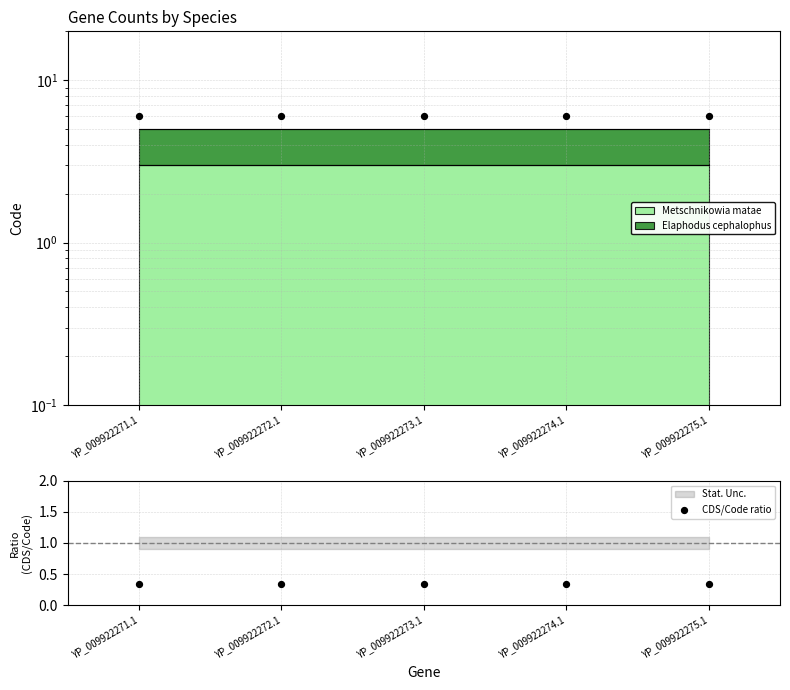

At which category is the sum across all series the highest?

YP_009922271.1